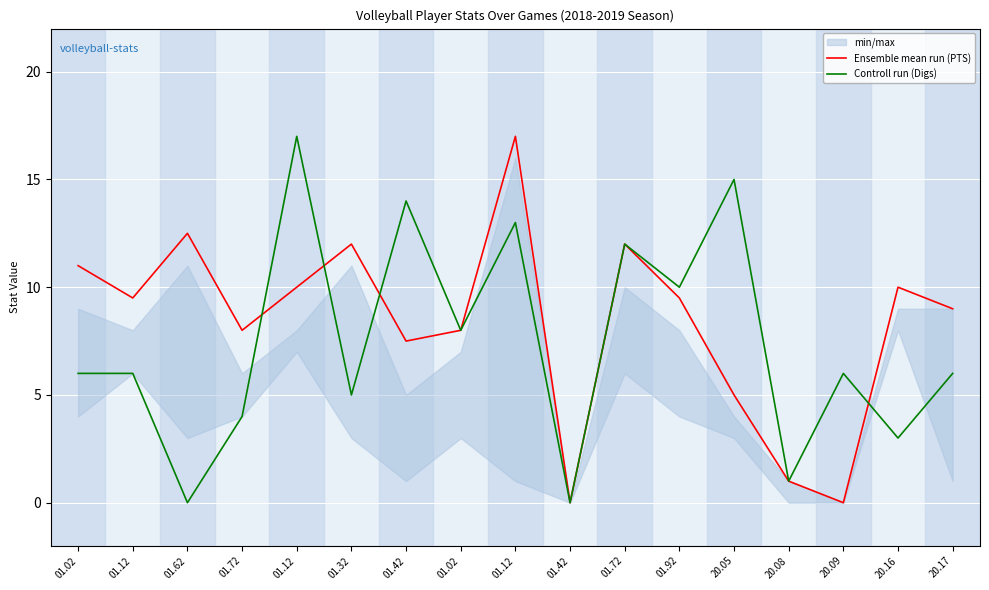

Rank the series at 01.62 from lowest to highest value.

Controll run (Digs), Ensemble mean run (PTS)